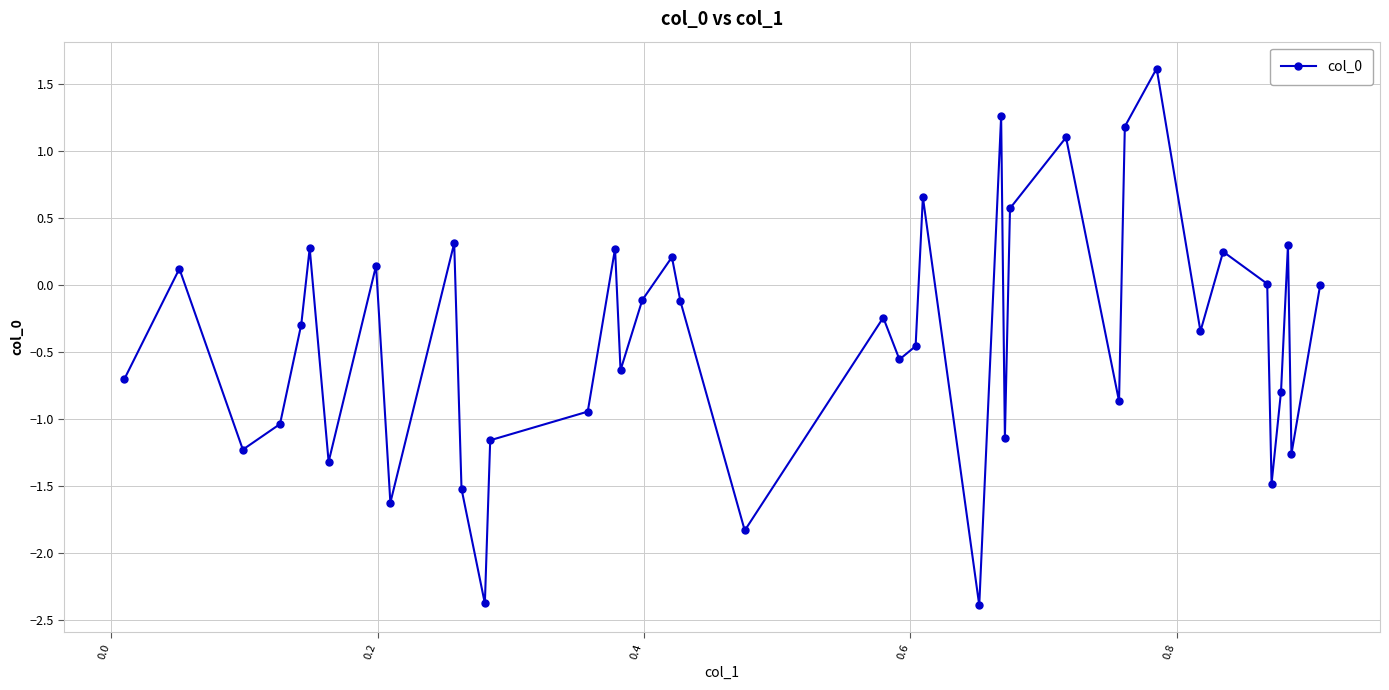

What is the difference between the maximum and second lowest values?

4.0